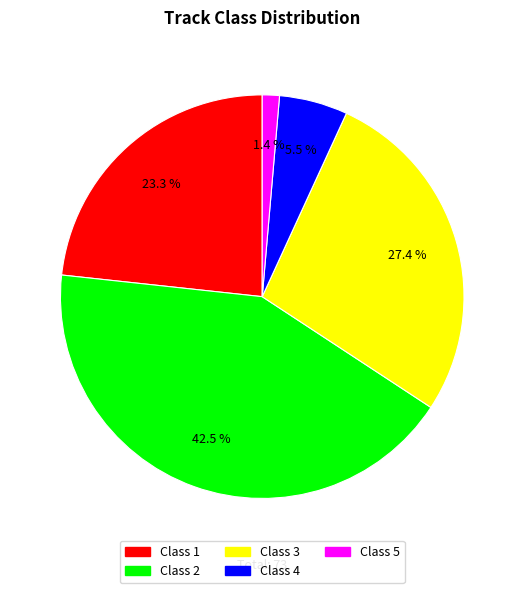

What is the largest slice in the pie chart?

Class 2